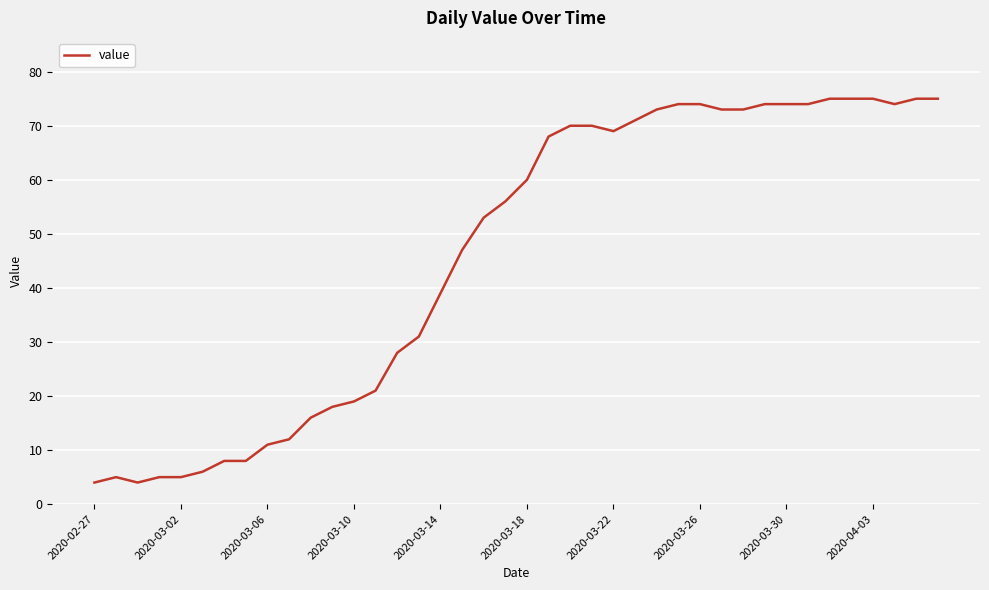

What is the difference between the maximum and minimum values?

71